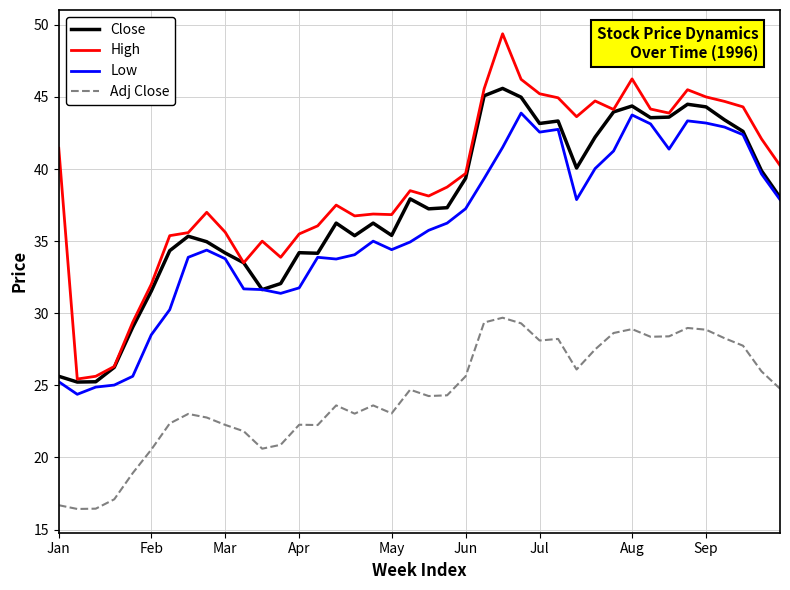

Does the chart have visible grid lines?

Yes